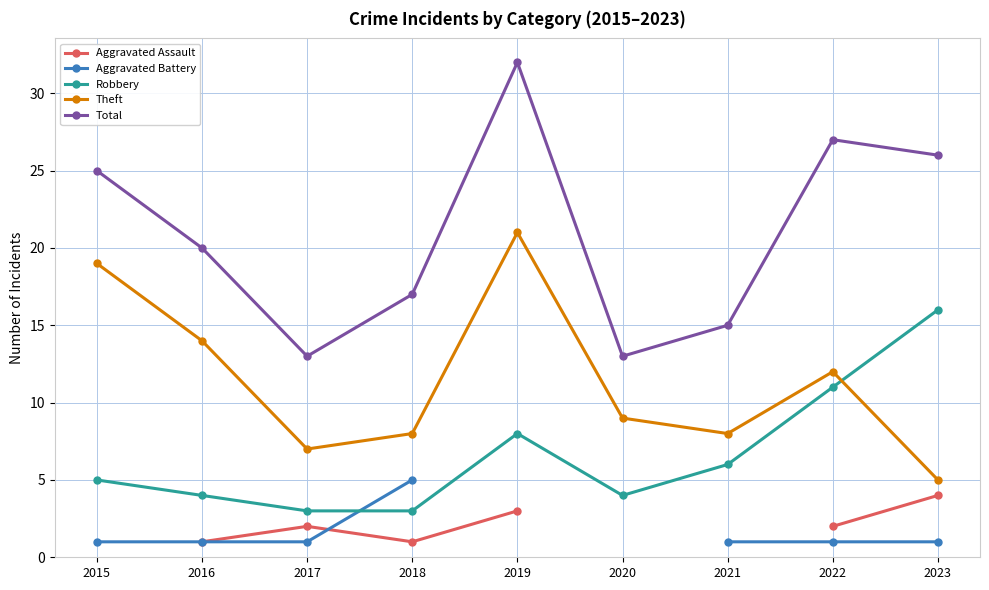

What is the highest value of the Robbery series?

16